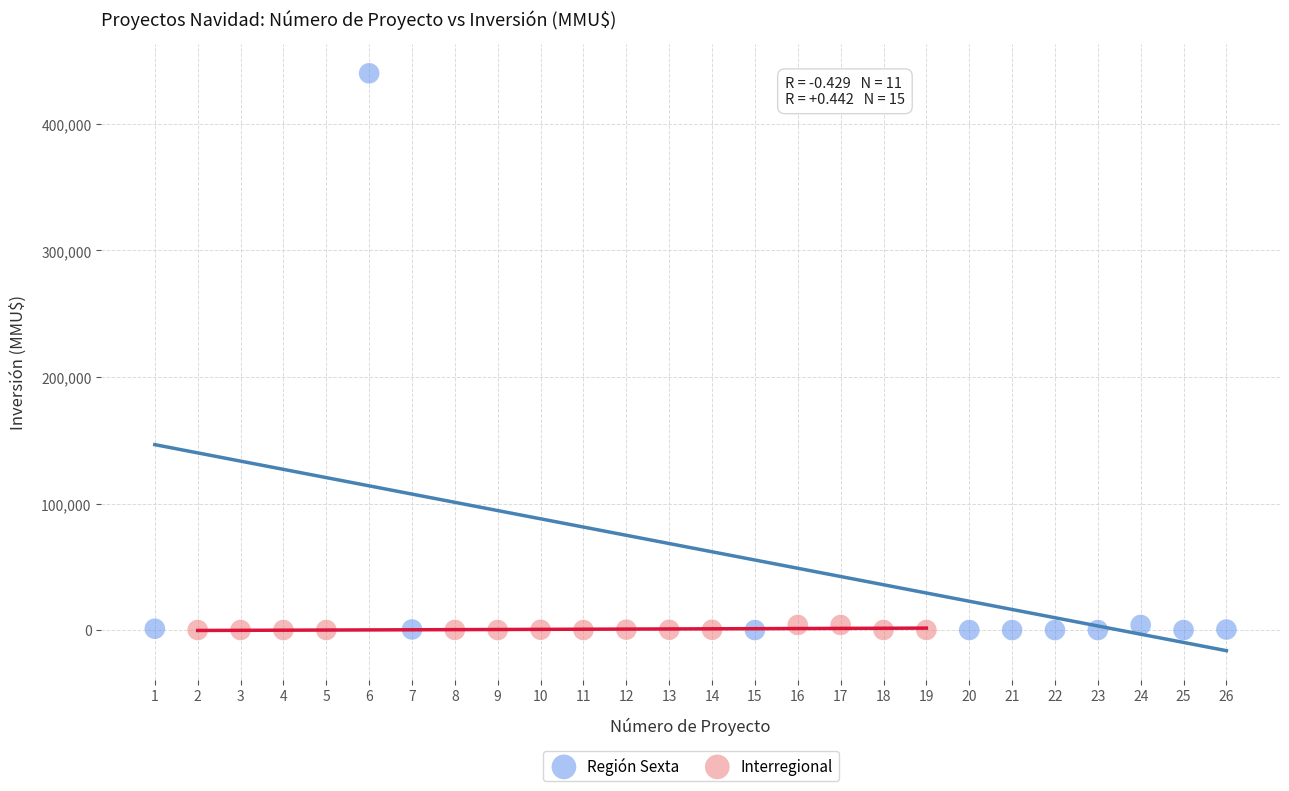

Which series has the largest Y range (max minus min)?

Región Sexta